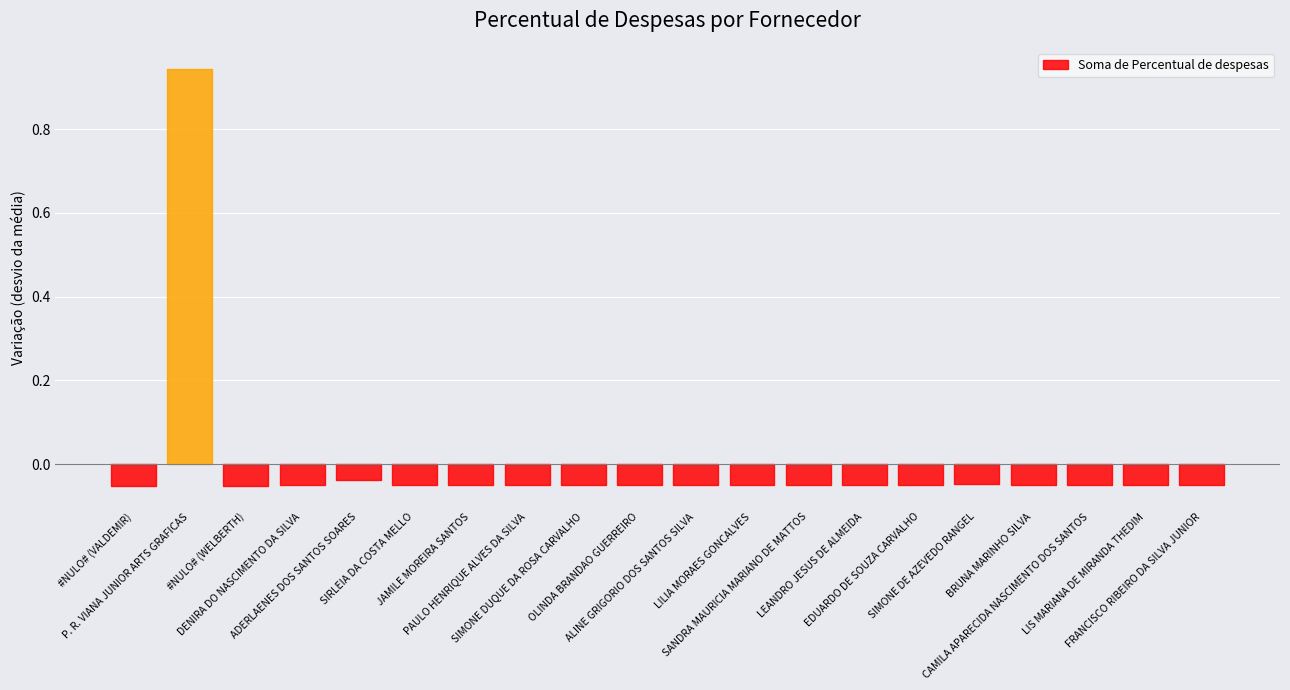

At which category does the data reach its first local valley?

#NULO# (WELBERTH)